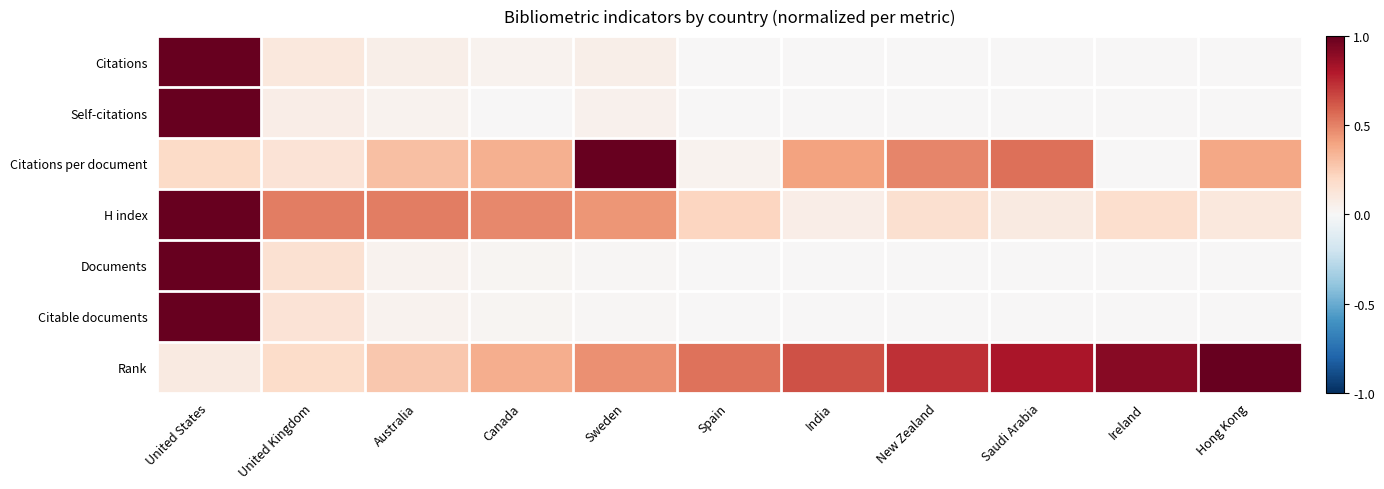

Which series changed the most between United States and United Kingdom?

Self-citations